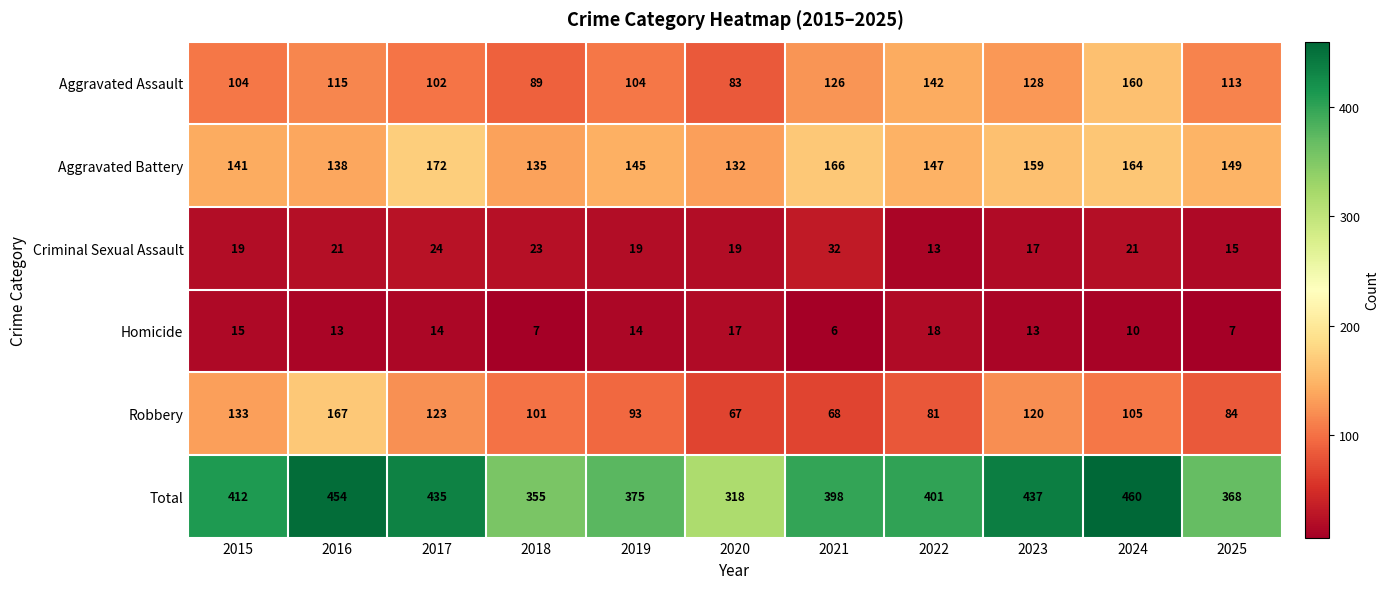

What is the difference between the maximum and minimum values in the Criminal Sexual Assault series?

19